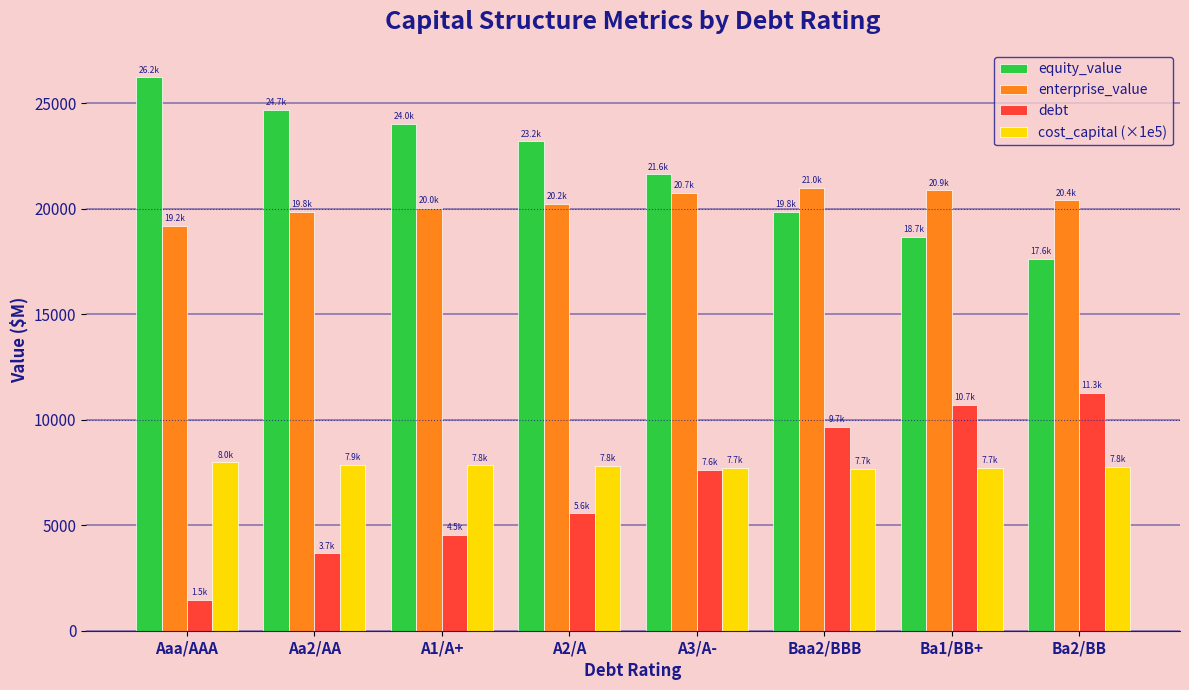

What is the value of the cost_capital (×1e5) bar at the 3rd from the left?

7829.5